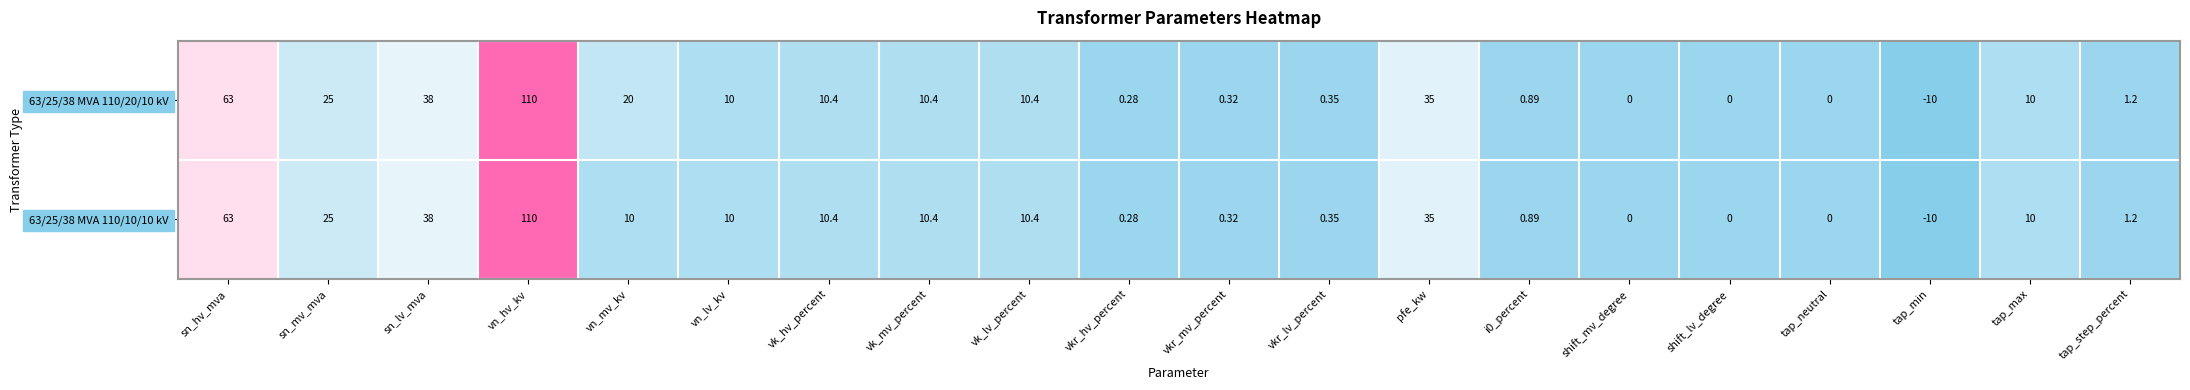

At which category does the chart reach its minimum across all series?

tap_min